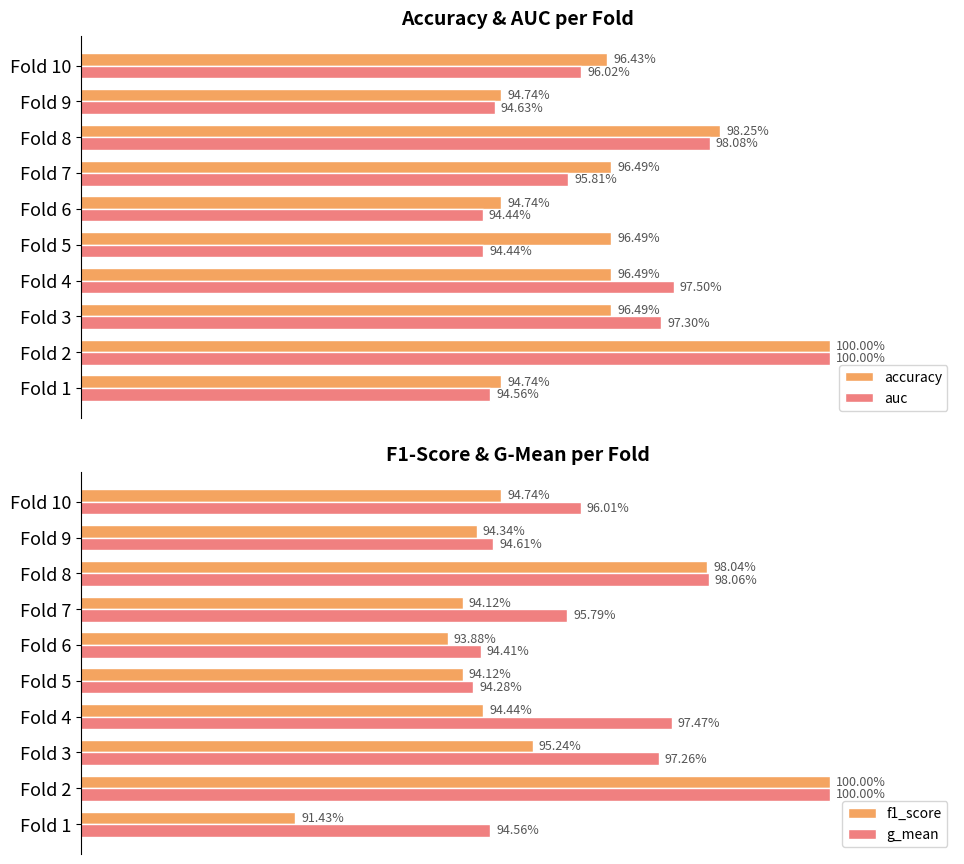

What position from the left is 1.02?

8